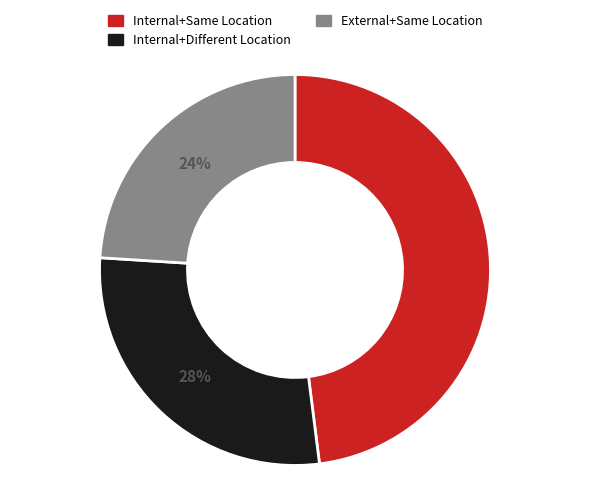

To the nearest percent, what is the average slice percentage?

33%